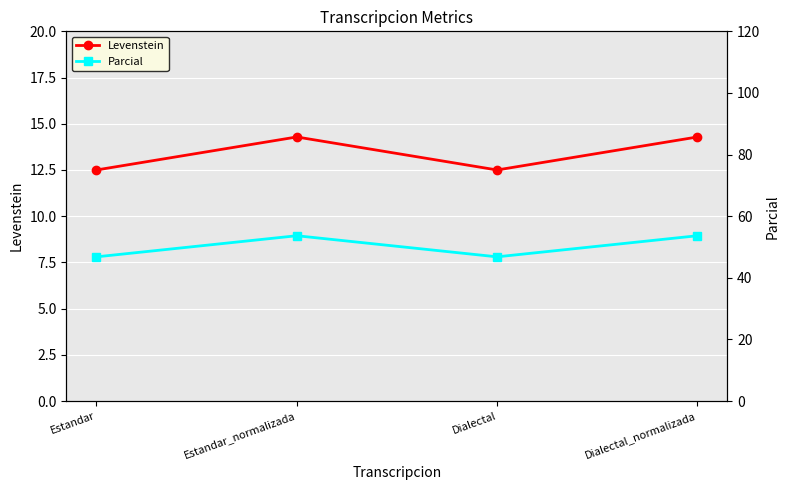

List the series in order of their peak value, lowest first.

Levenstein, Parcial